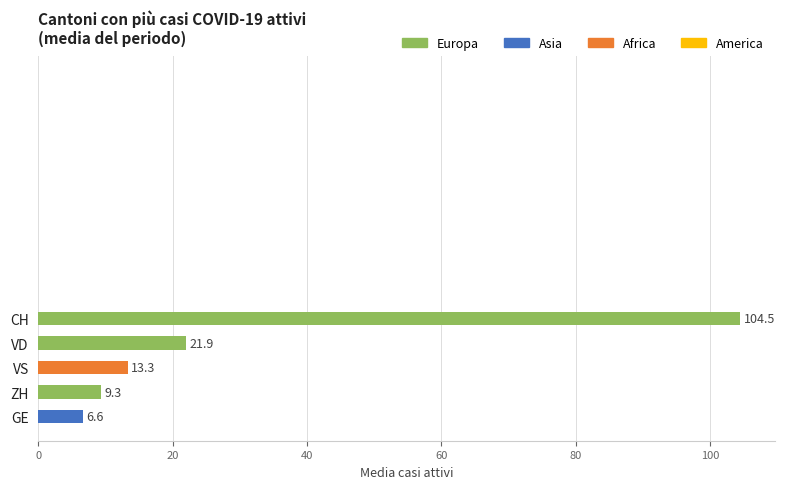

How many values are below 13?

2